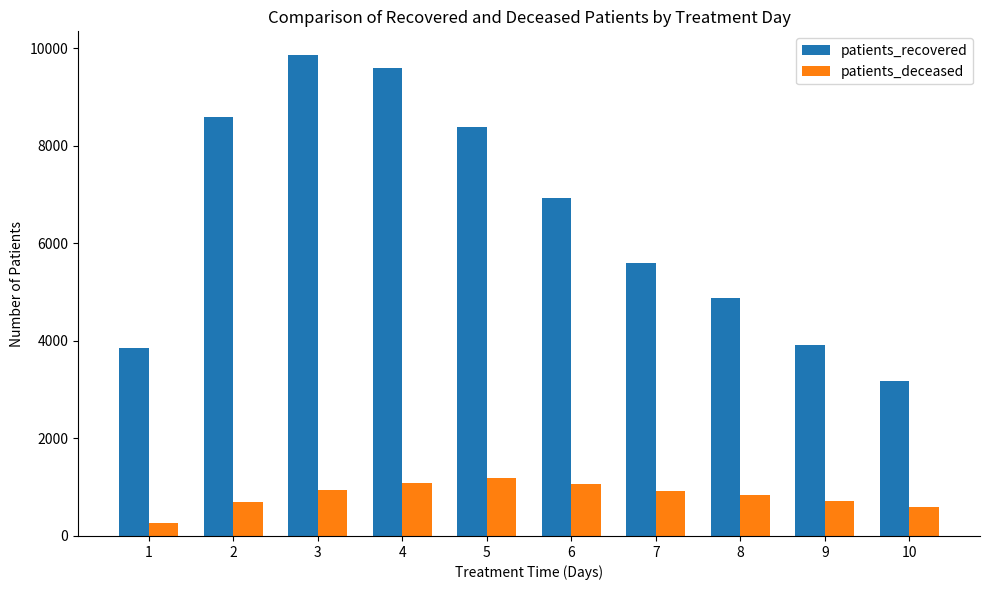

What is the value of the patients_deceased bar at the 9th from the left?

708